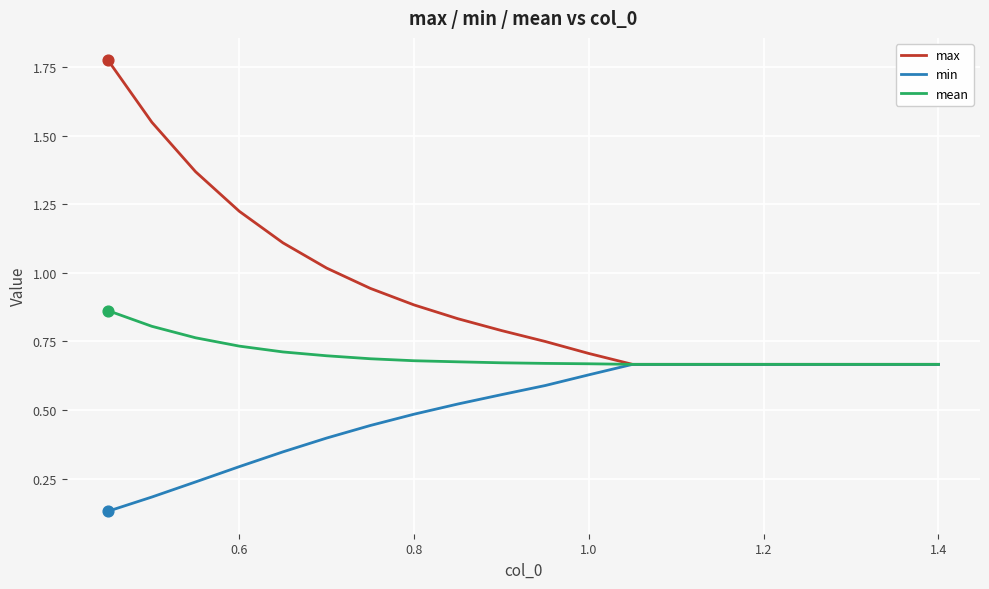

What are all the series names shown in the legend?

max, min, mean